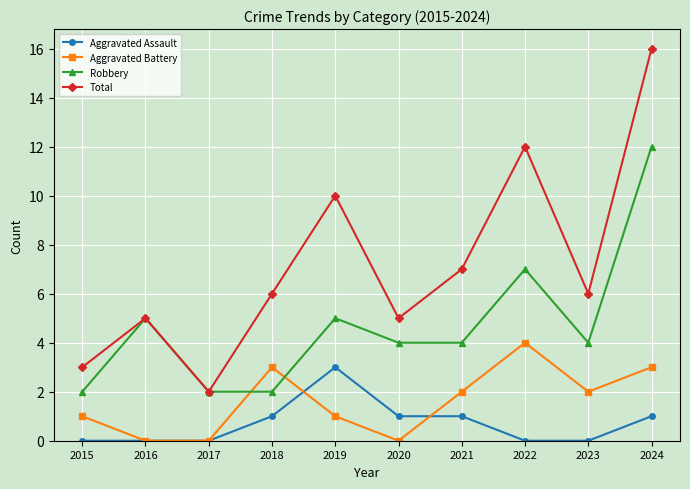

What is the greatest value displayed?

16